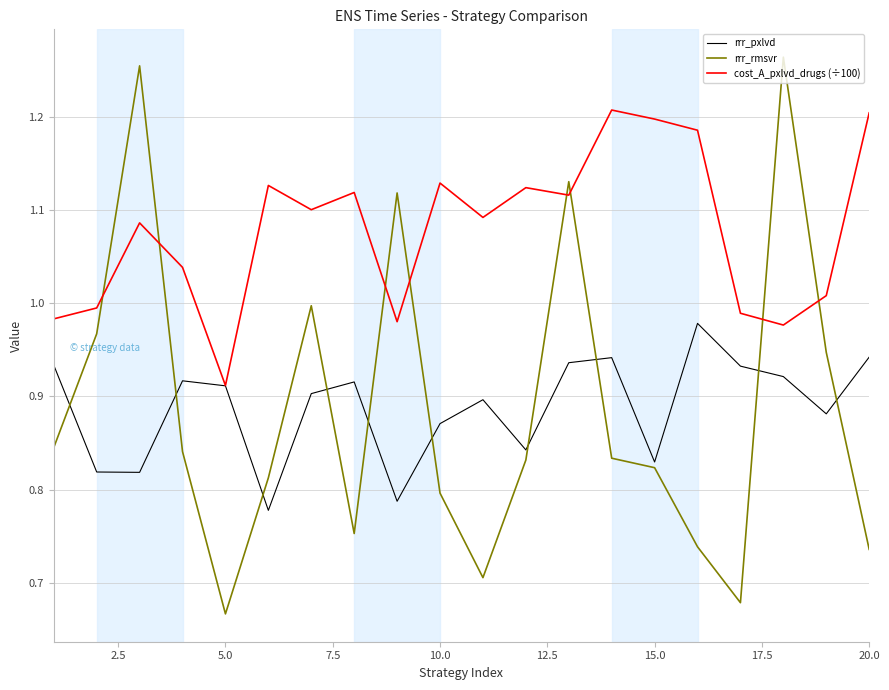

Rank the series by their maximum value, from highest to lowest.

rrr_rmsvr, cost_A_pxlvd_drugs (÷100), rrr_pxlvd